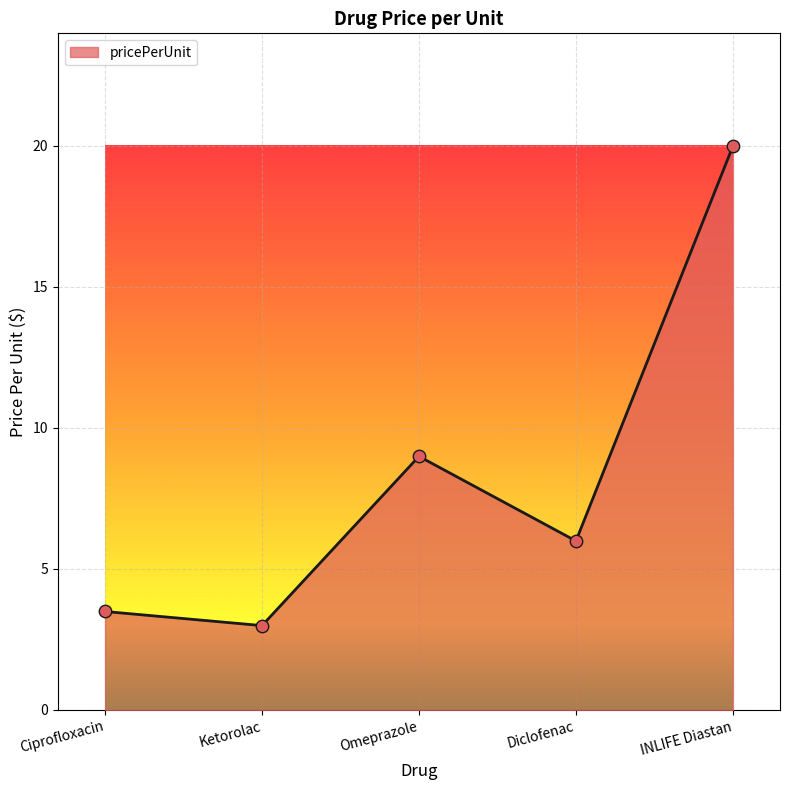

What is the change in value from Omeprazole to INLIFE Diastan?

+11.0